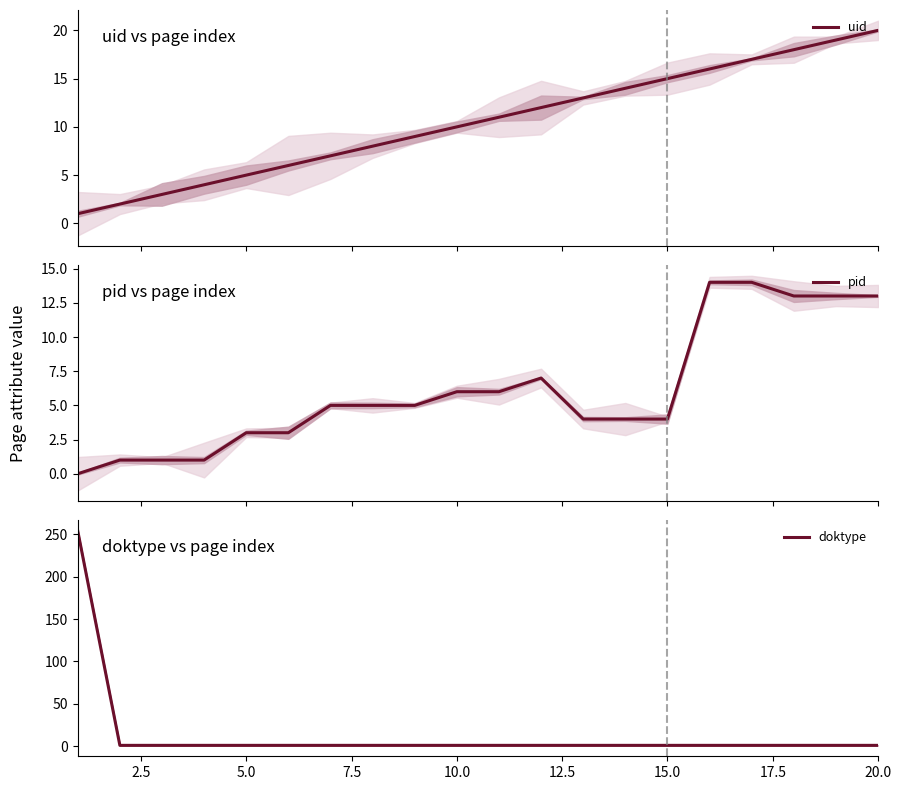

Is it true that doktype equals 1 at 20.0?

True